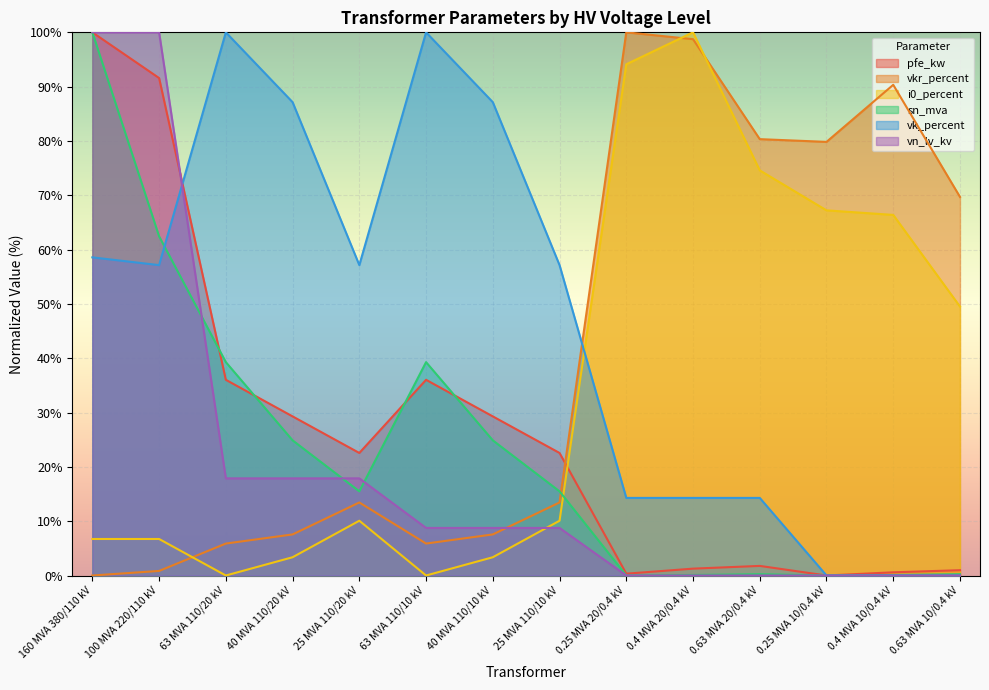

Is it true that sn_mva equals 12.4 at 40 MVA 110/10 kV?

False